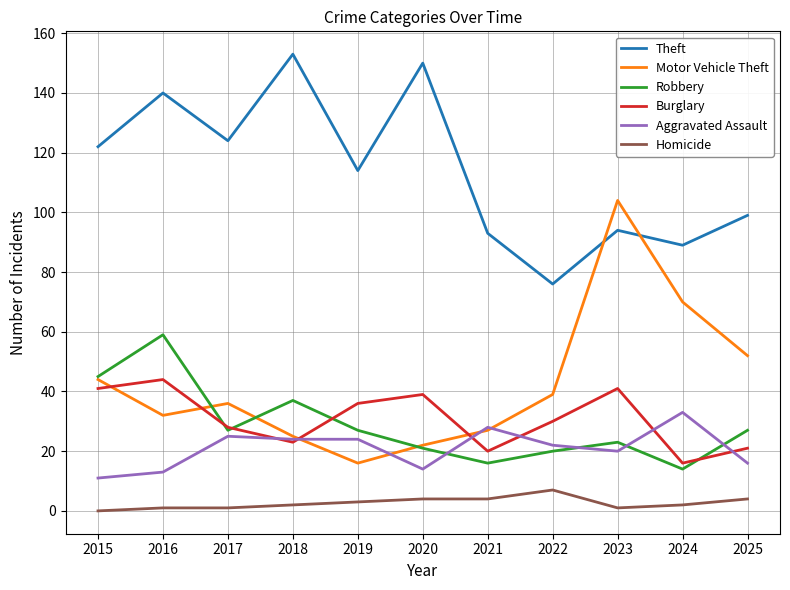

The Burglary series shows 56 at 2023. True or false?

False